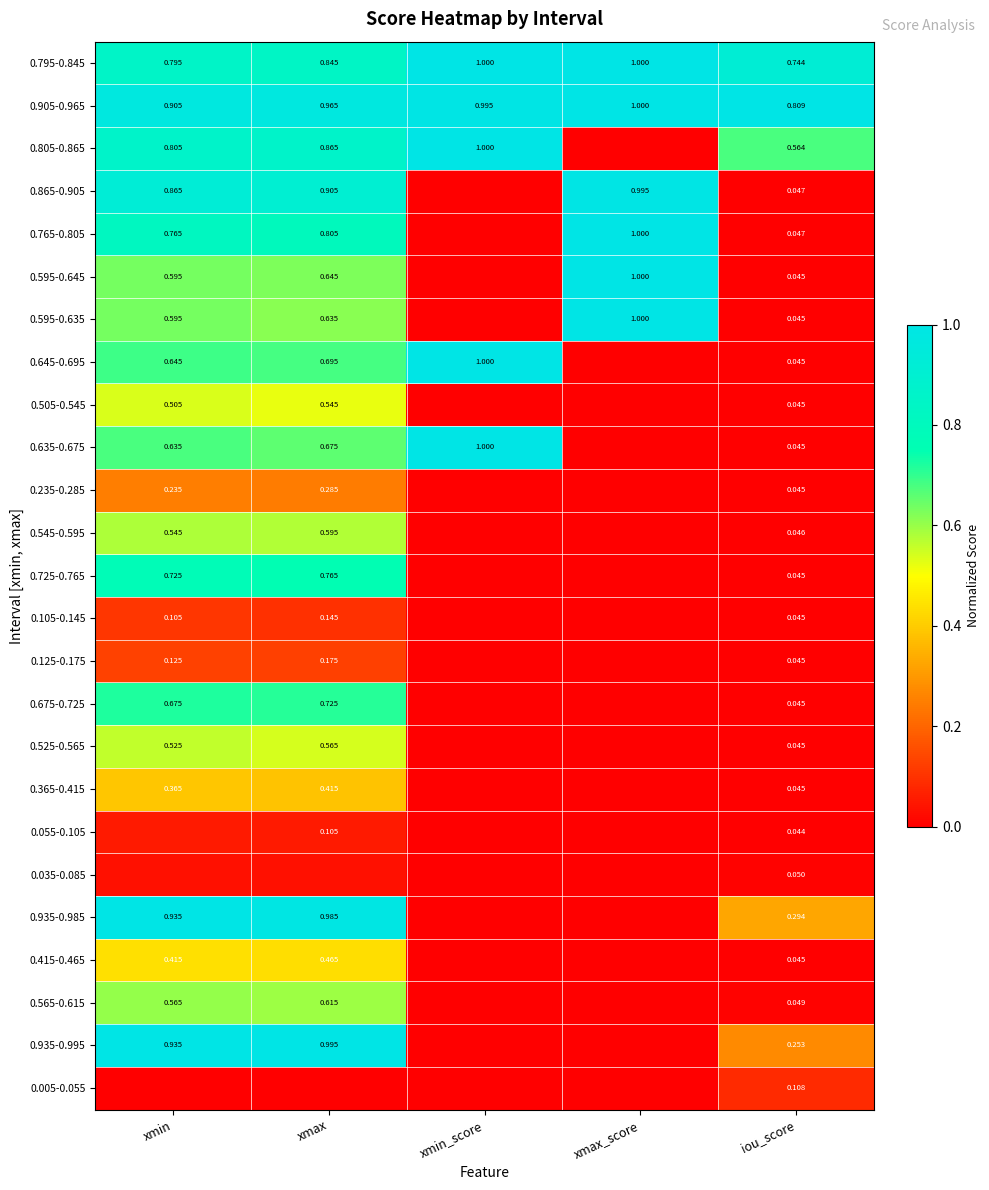

What is the sum of the 0.635-0.675 values at xmin and xmin_score?

1.7